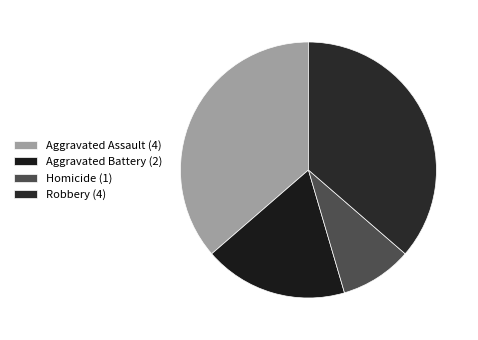

The Aggravated Assault slice represents 36% of the pie. True or false?

True